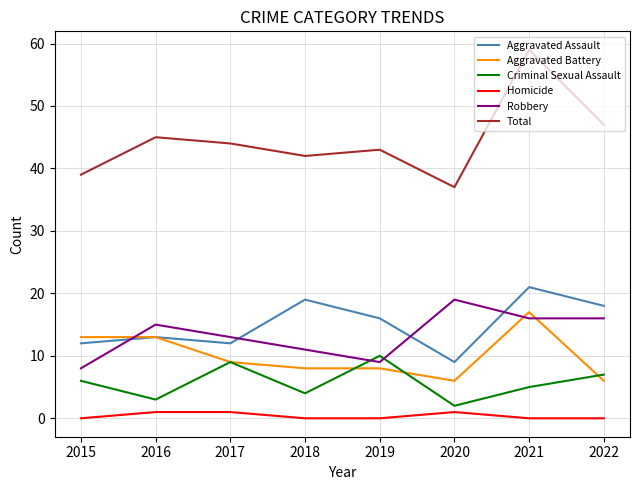

What is the sum of all Aggravated Battery values?

80